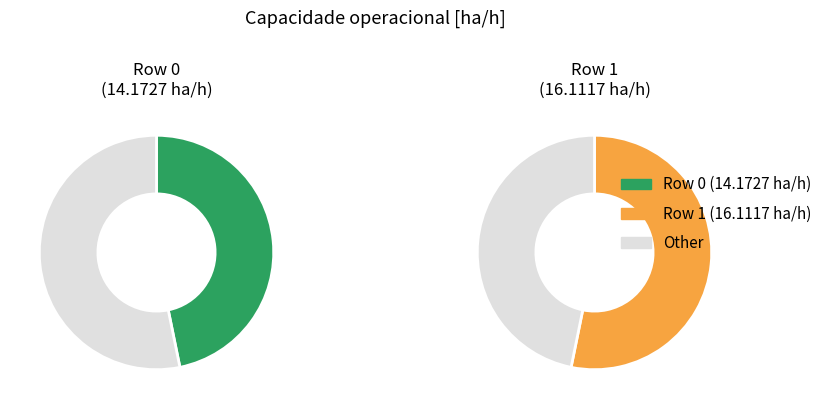

To the nearest percent, what is the difference between the largest and smallest slice percentages?

6%